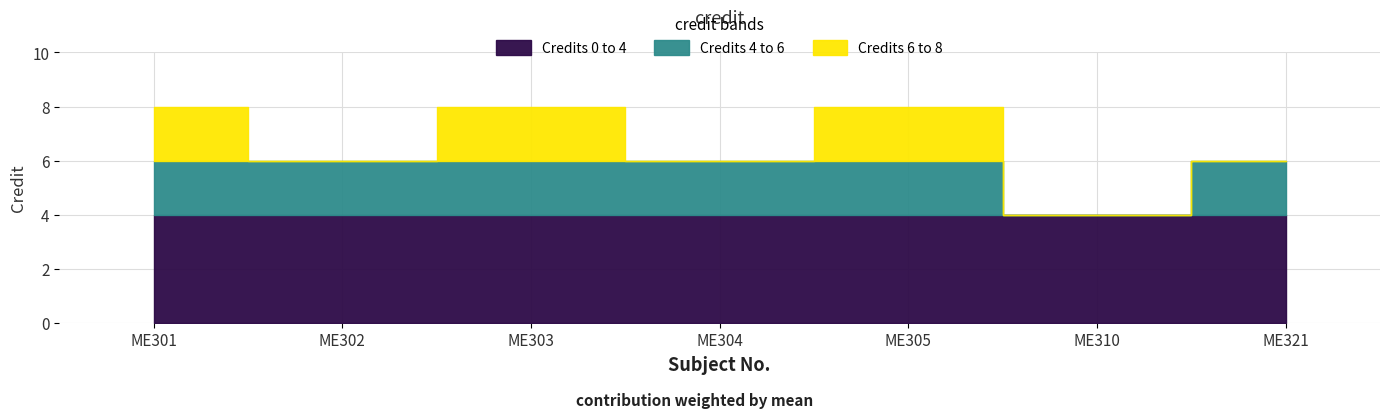

List the labels in order of value, smallest first.

ME310, ME302, ME304, ME321, ME301, ME303, ME305